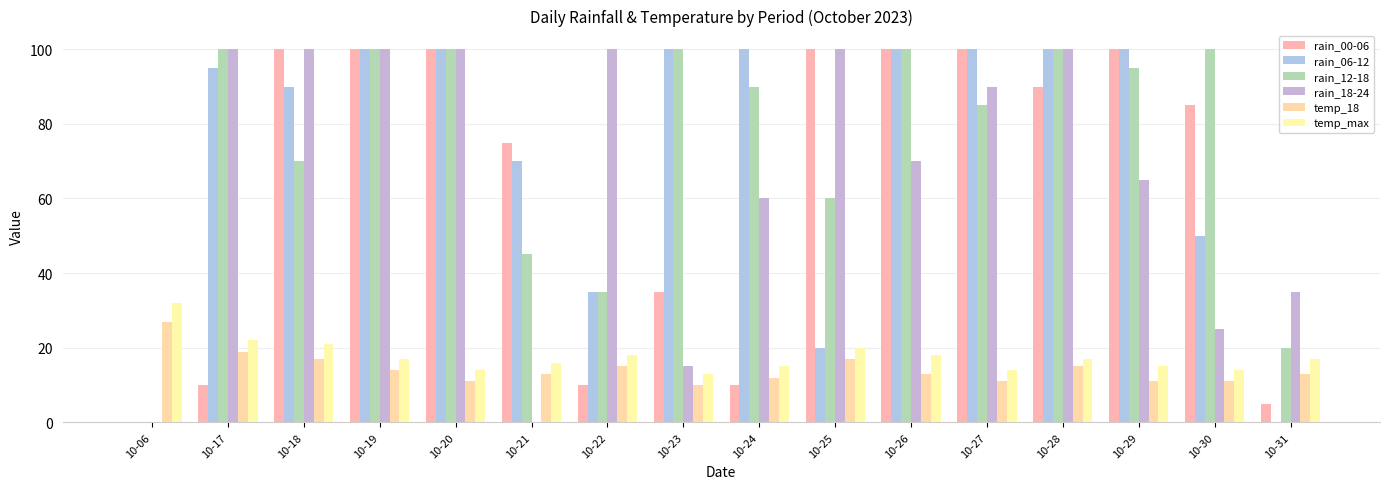

What is the total value across all series at 10-29?

386